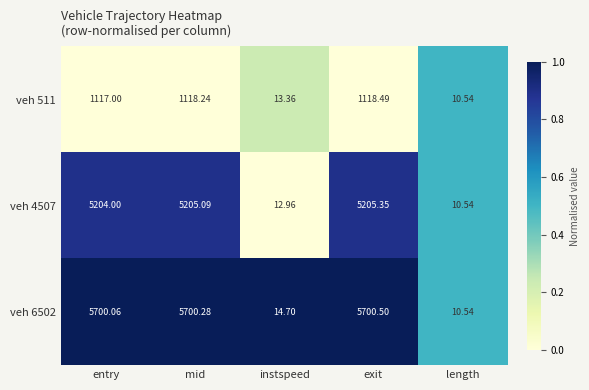

At mid, list the series in order from largest to smallest.

veh 6502, veh 4507, veh 511